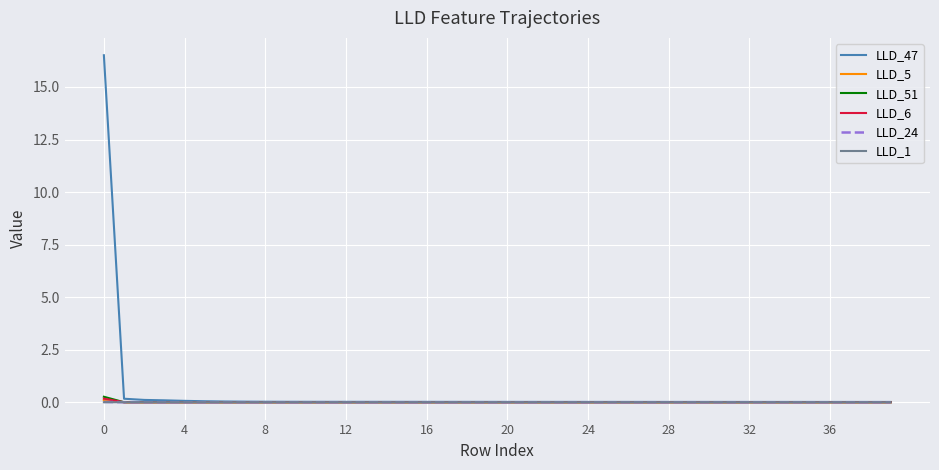

What are all the series names shown in the legend?

LLD_47, LLD_5, LLD_51, LLD_6, LLD_24, LLD_1